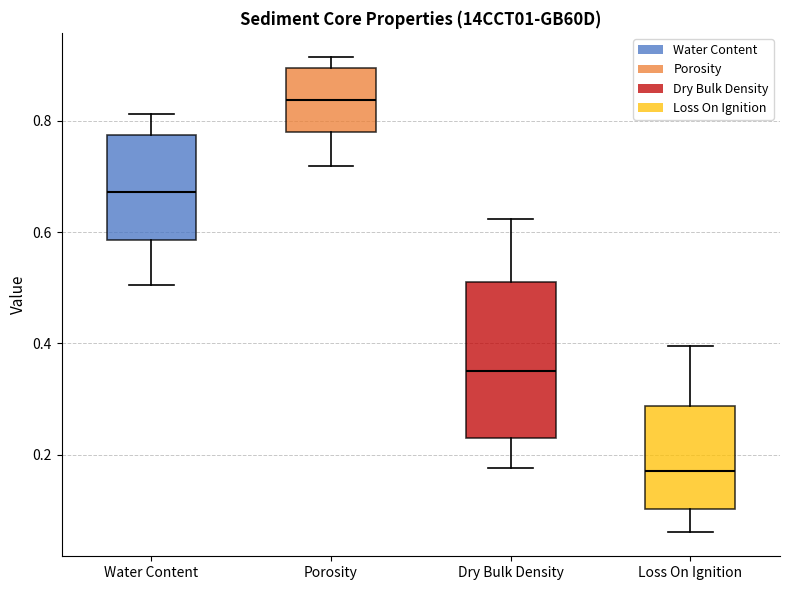

Reading left to right, read every box against the y-axis: the position of its median line, the range the box covers, and the ends of its whiskers. The values are not printed on the chart, so give them approximately, as read against the axis.

Water Content: median 0.68, box 0.58 to 0.78, whiskers 0.50 to 0.82
Porosity: median 0.84, box 0.78 to 0.90, whiskers 0.72 to 0.92
Dry Bulk Density: median 0.34, box 0.22 to 0.52, whiskers 0.18 to 0.62
Loss On Ignition: median 0.16, box 0.10 to 0.28, whiskers 0.06 to 0.40